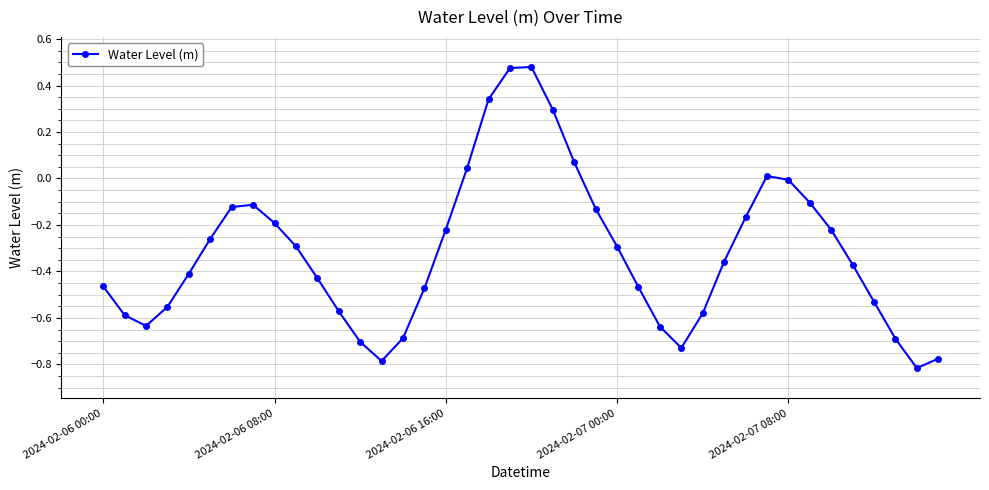

Is this an area chart (filled region under the line)?

No